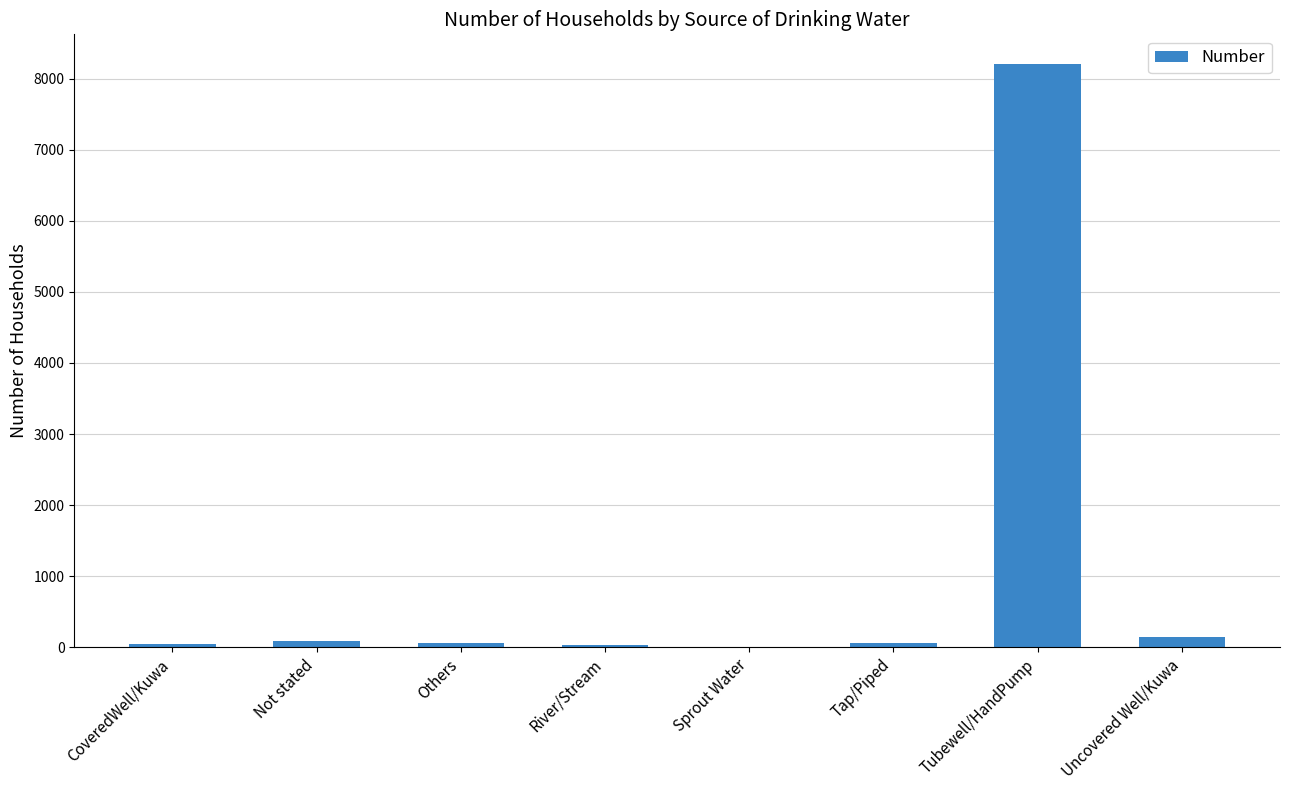

Which label corresponds to the largest value in the chart?

Tubewell/HandPump